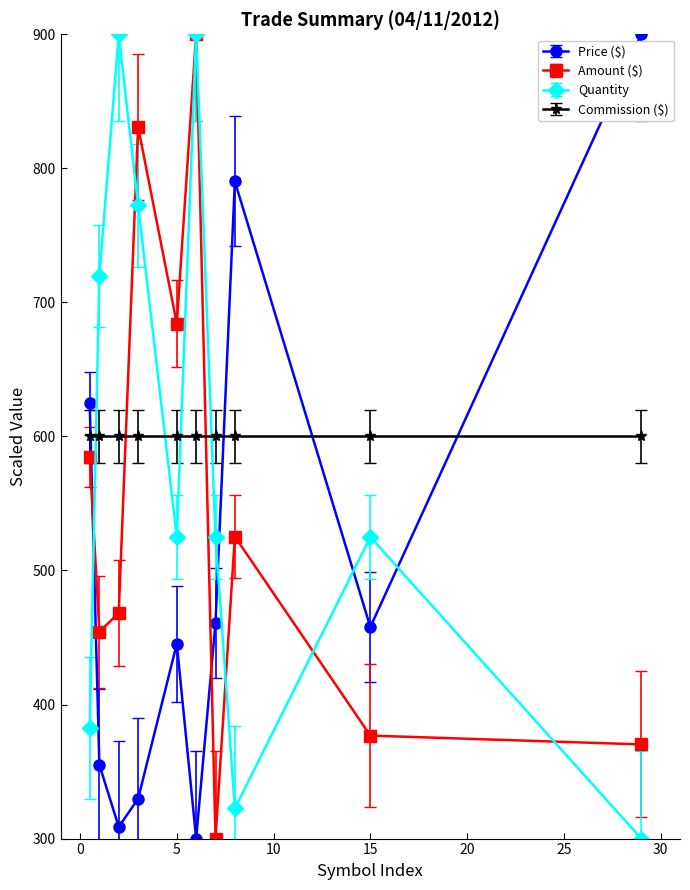

What is the value of the Price ($) point at the 1st from the left?

624.6